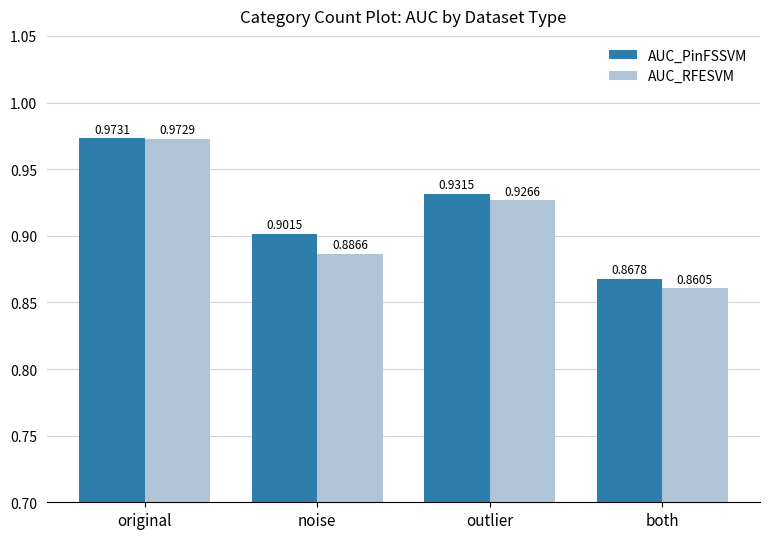

At which label is AUC_RFESVM closest to 0?

both